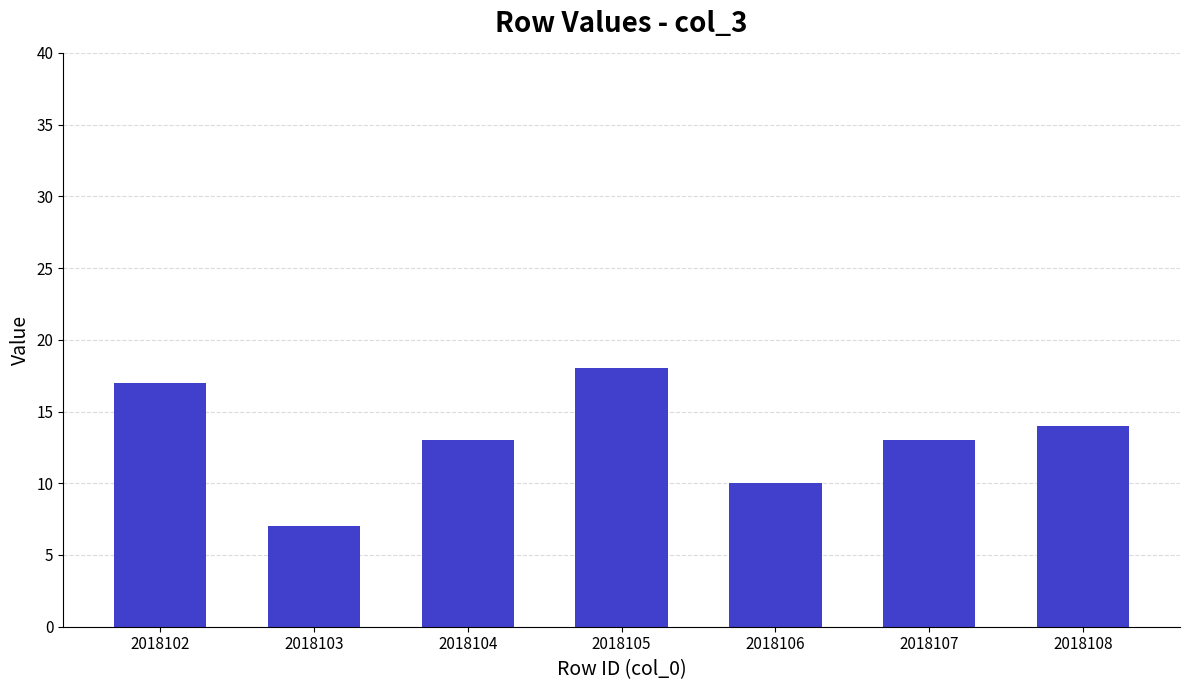

Is it true that the value at 2018106 is 5?

False